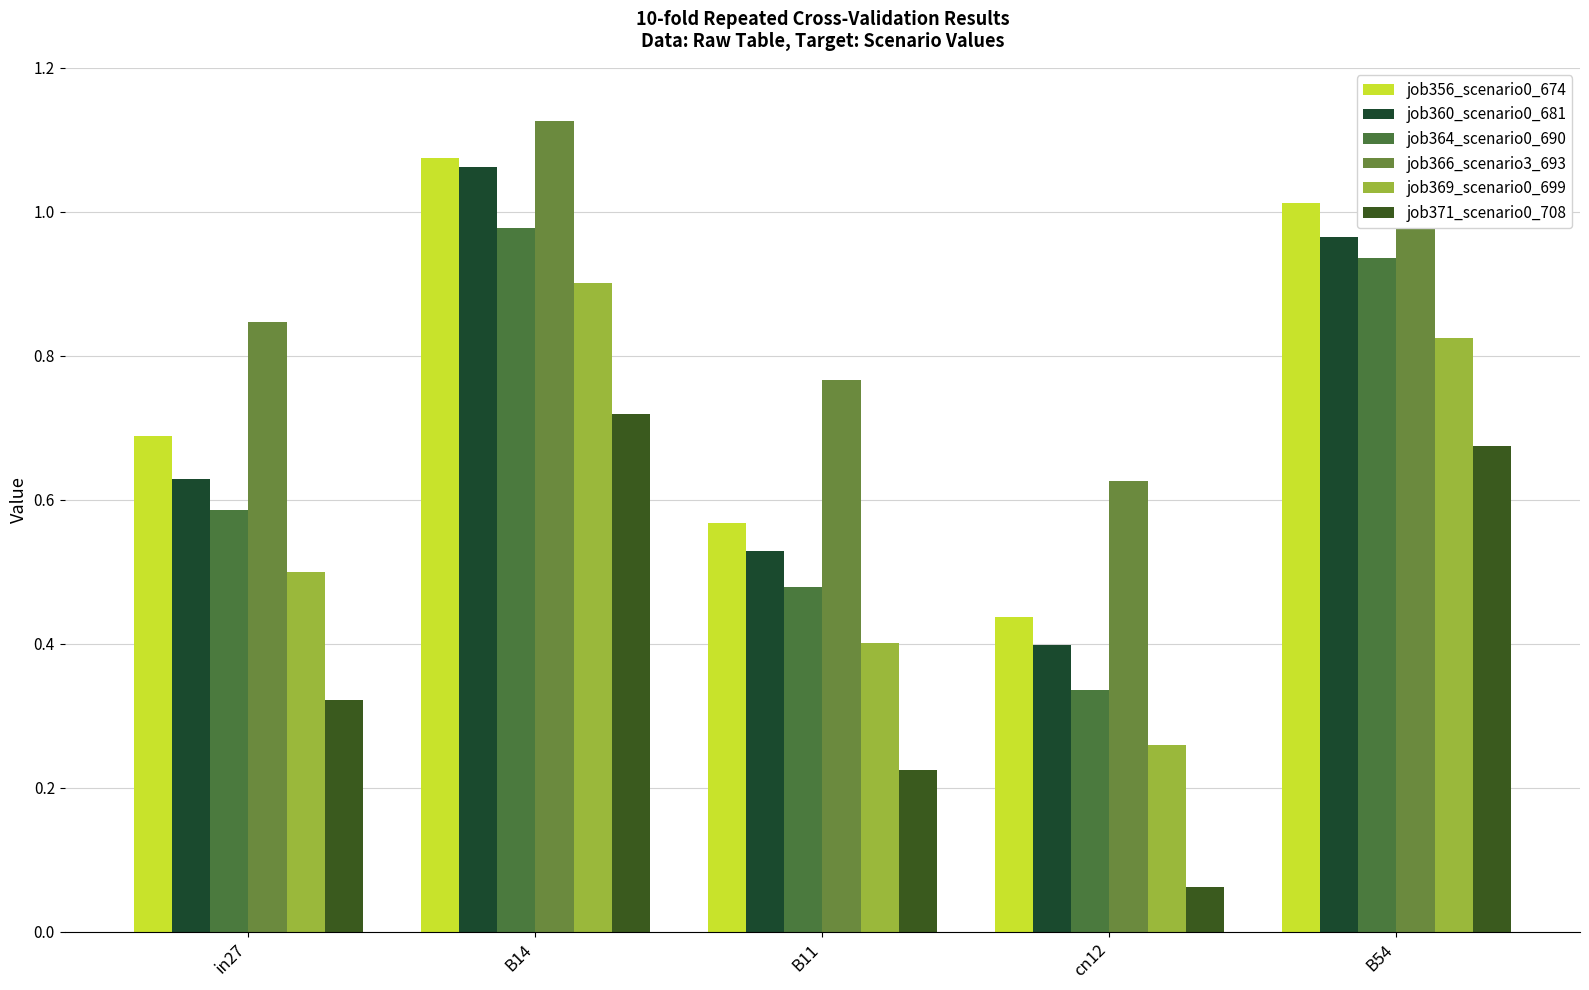

What is the difference between the highest and lowest values at in27?

0.5